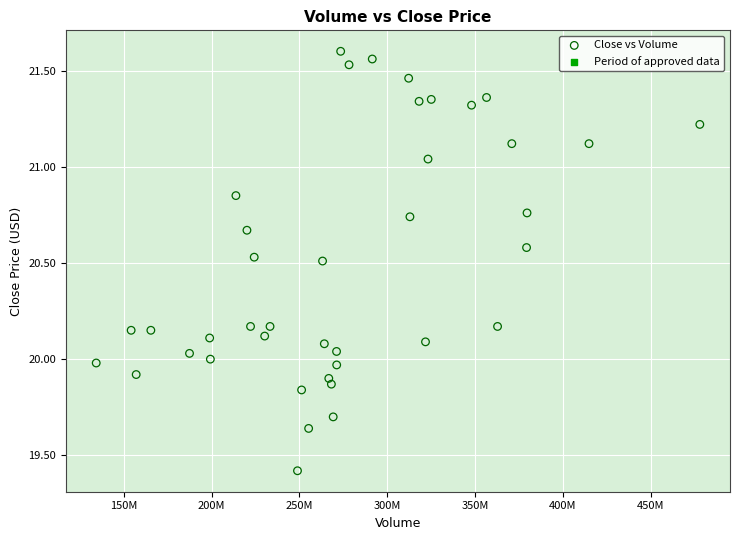

What is the range of Y values (max minus min)?

2.2